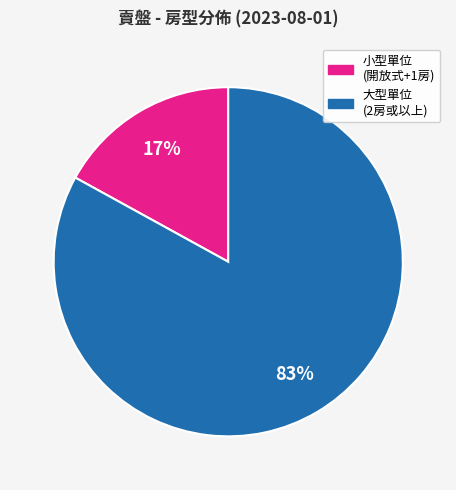

Is there a majority slice in this chart?

Yes